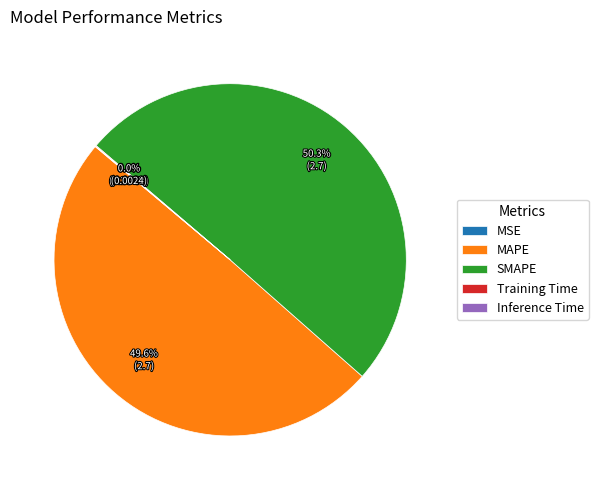

To the nearest percent, what is the difference between the largest and smallest slice percentages?

50%